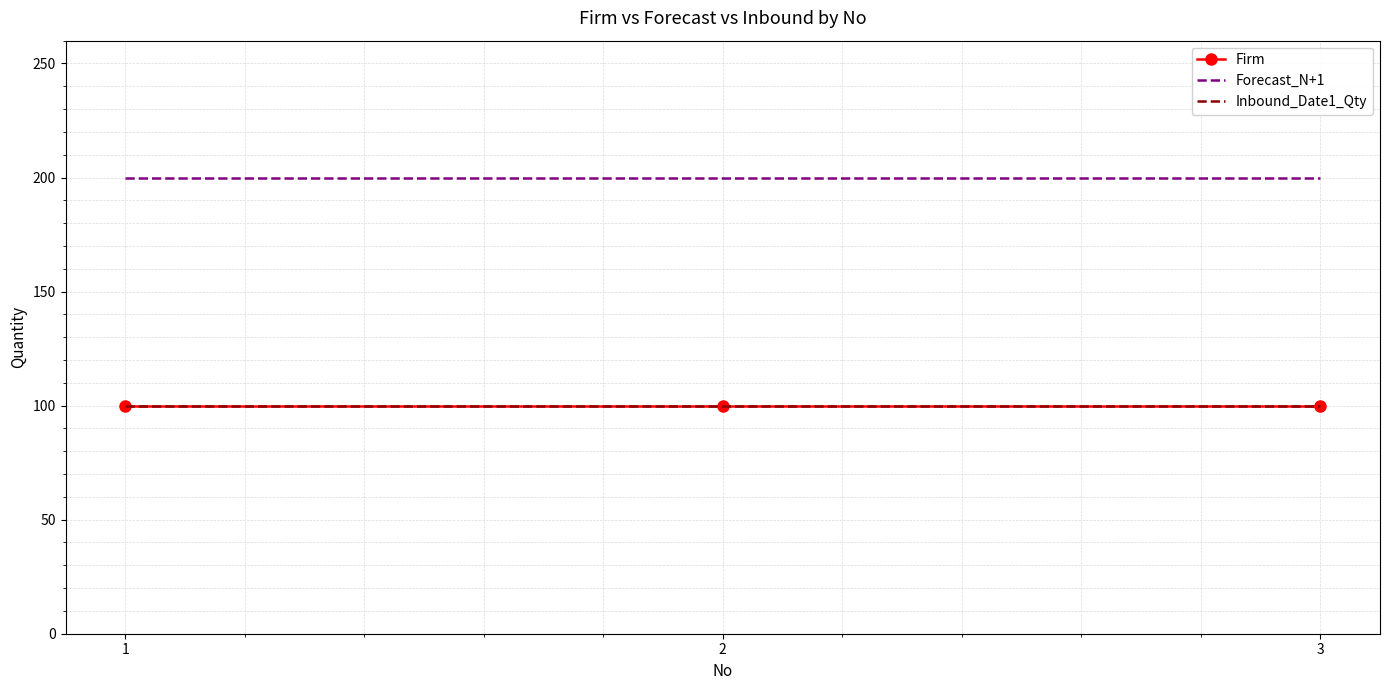

How many lines are shown in the chart?

3